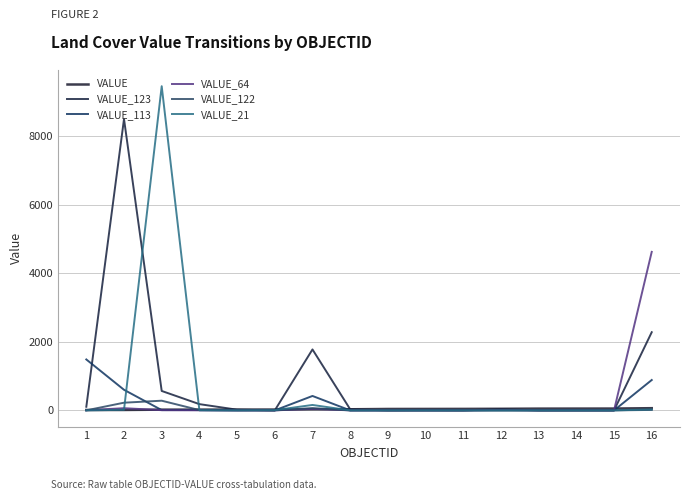

Is it true that VALUE_123 equals 0 at 11?

True